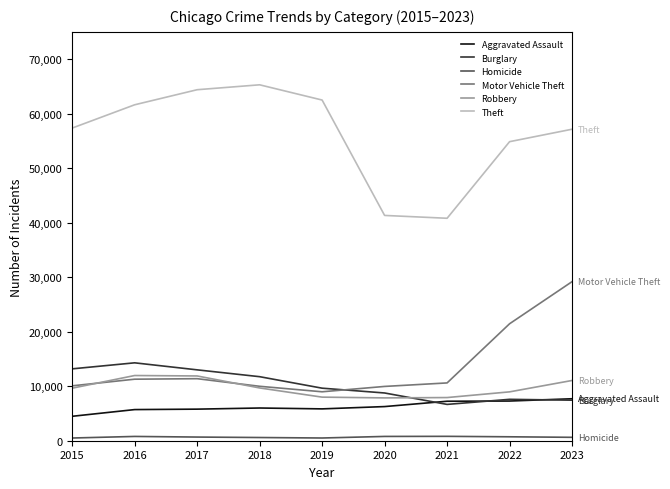

At which category is the sum across all series the highest?

2023